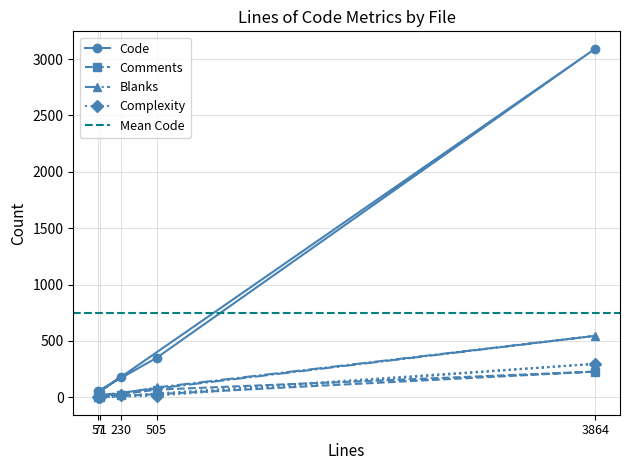

Is it true that Comments equals 16 at 230?

True